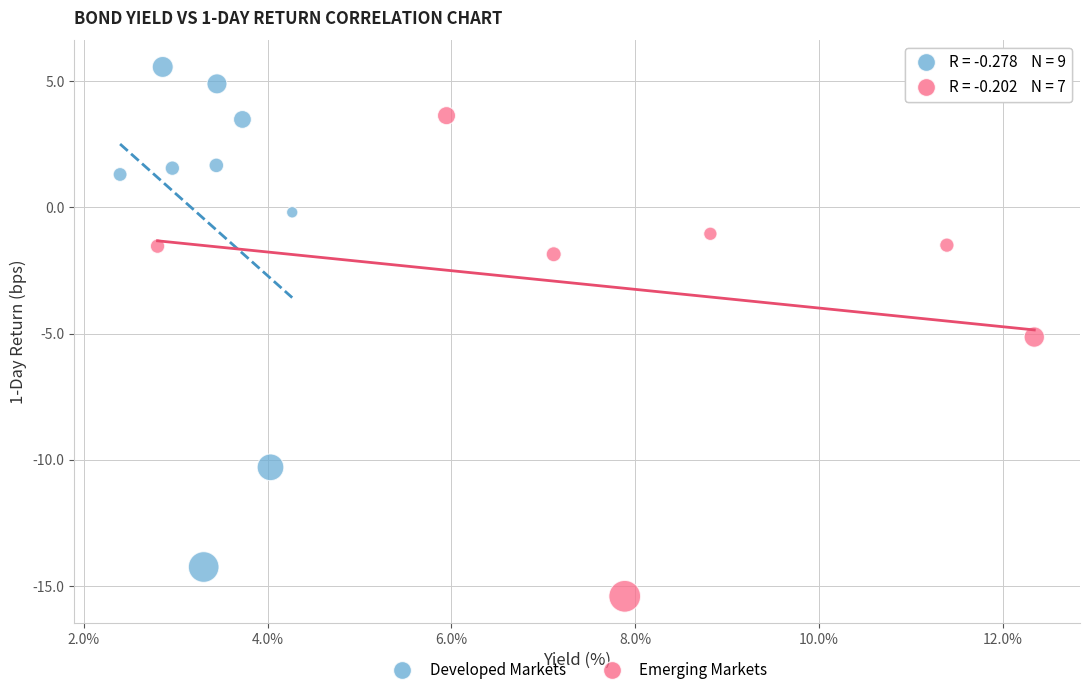

Which series has the widest spread of Y values?

Developed Markets